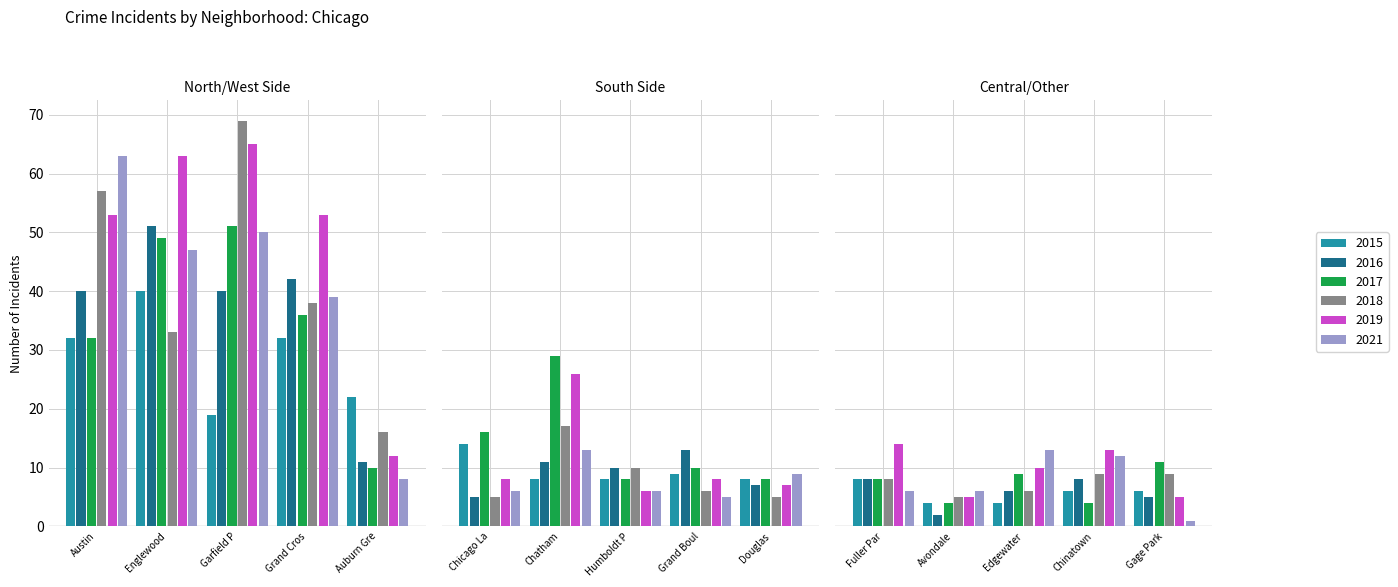

What is the approximate value of 2016 at 6?

11